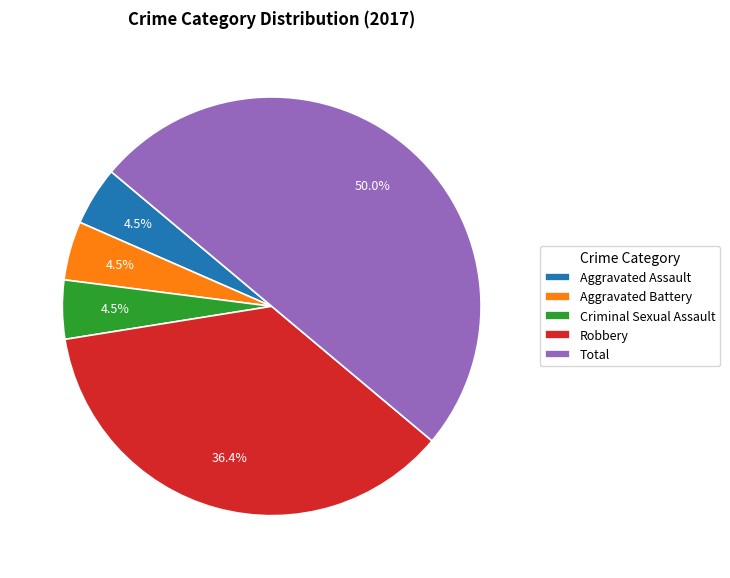

To the nearest percent, what percentage of the pie is Total?

50%